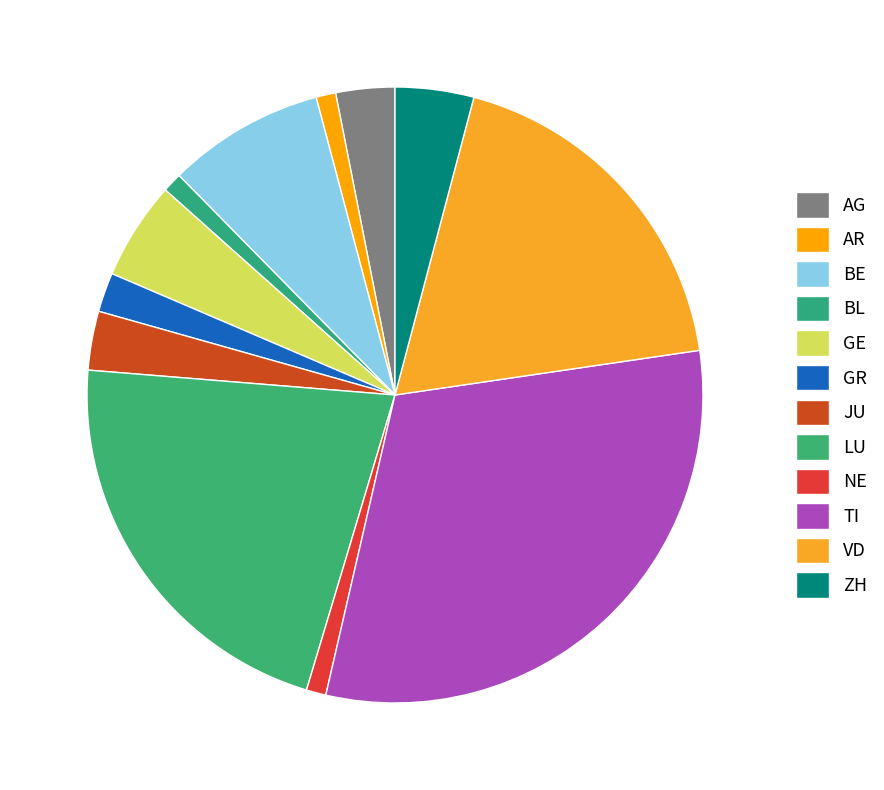

Does any single category account for the majority?

No